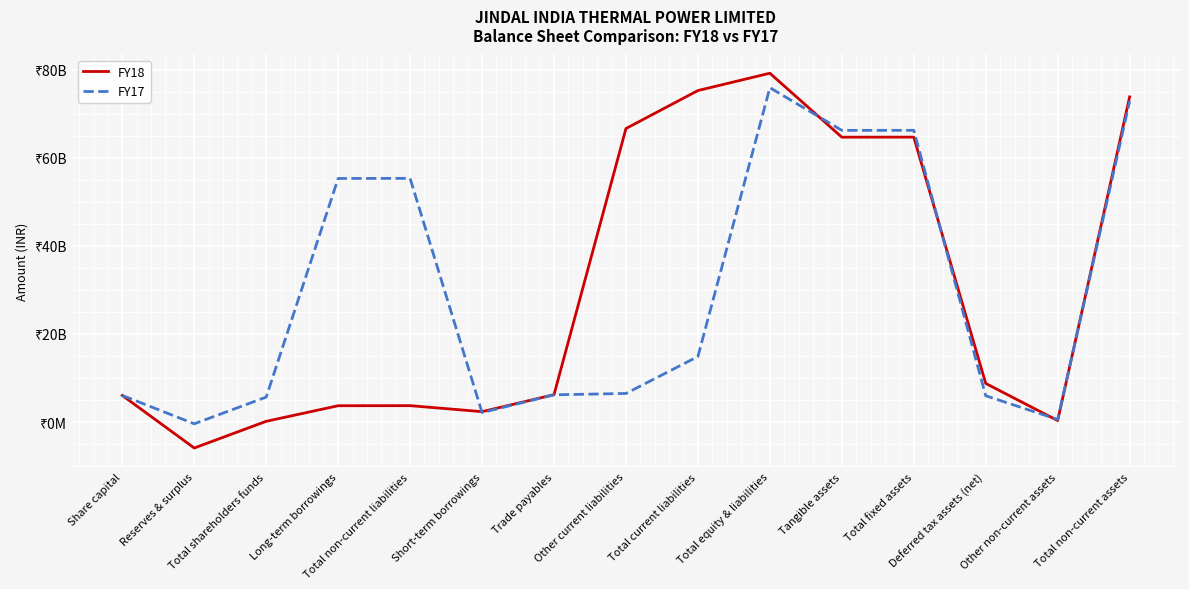

What is the total value across all series at Total current liabilities?

90119357000